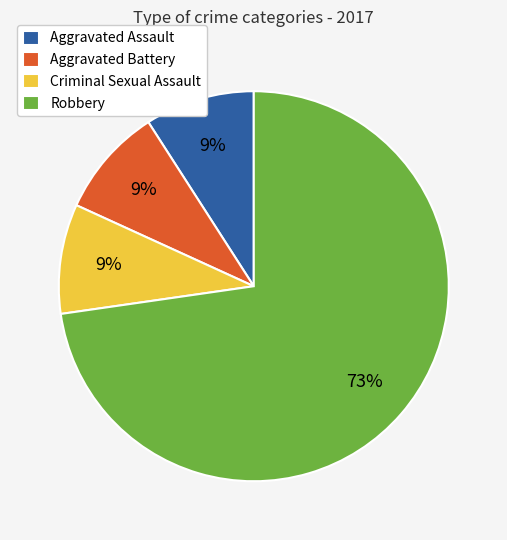

Is Robbery the majority of the pie?

Yes